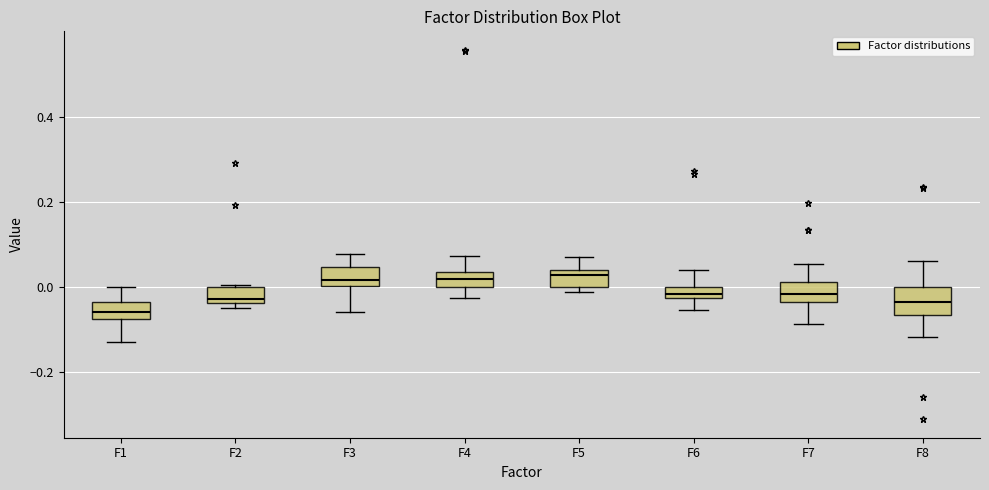

Where is the lower edge of the box for F6 on the y-axis? The values are not printed on the chart, so give them approximately, as read against the axis.

-0.02